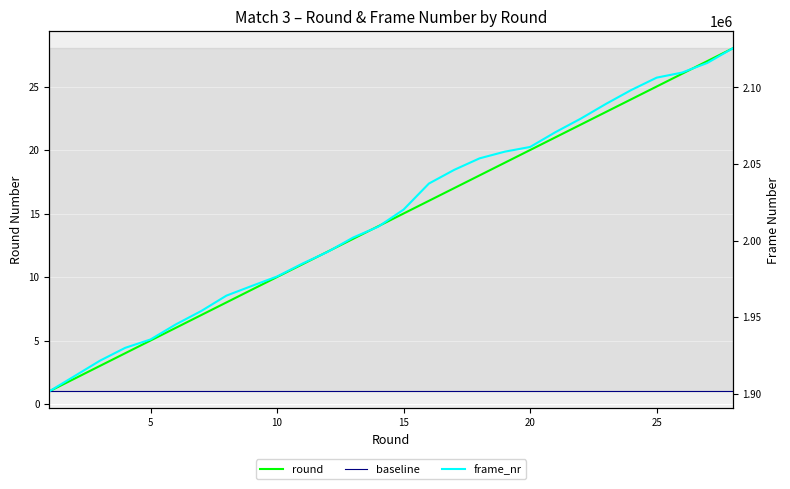

Reading left to right, list all the values displayed in this chart.

round: 1=1	2=2	3=3	4=4	5=5	6=6	7=7	8=8	9=9	10=10	11=11	12=12	13=13	14=14	15=15	16=16	17=17	18=18	19=19	20=20	21=21	22=22	23=23	24=24	25=25	26=26	27=27	28=28
frame_nr: 1=1901673	2=1911633	3=1921653	4=1930053	5=1935513	6=1945352	7=1954052	8=1964132	9=1970432	10=1976612	11=1985012	12=1992692	13=2001992	14=2009132	15=2020291	16=2037271	17=2046211	18=2053711	19=2058091	20=2061151	21=2070811	22=2079631	23=2089290	24=2098350	25=2106390	26=2109690	27=2115990	28=2125470